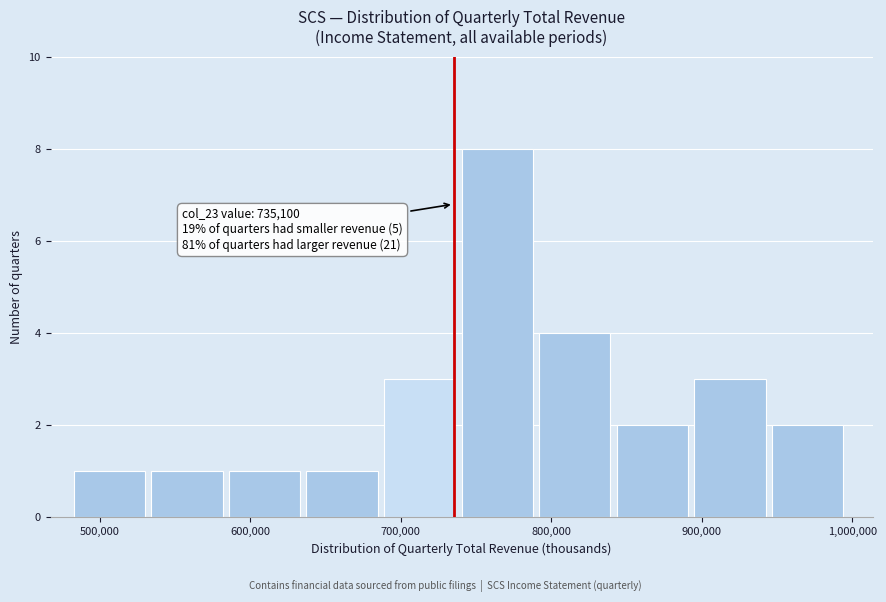

Over which range of the x-axis is the bar tallest?

740000 to 790000